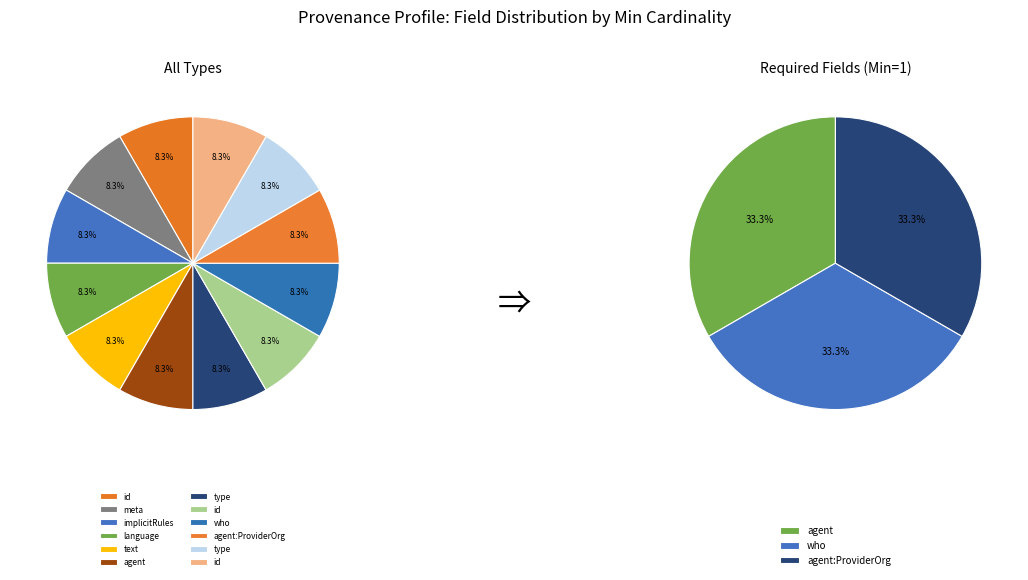

Does Provenance.agent.id account for over 50% of the chart?

No